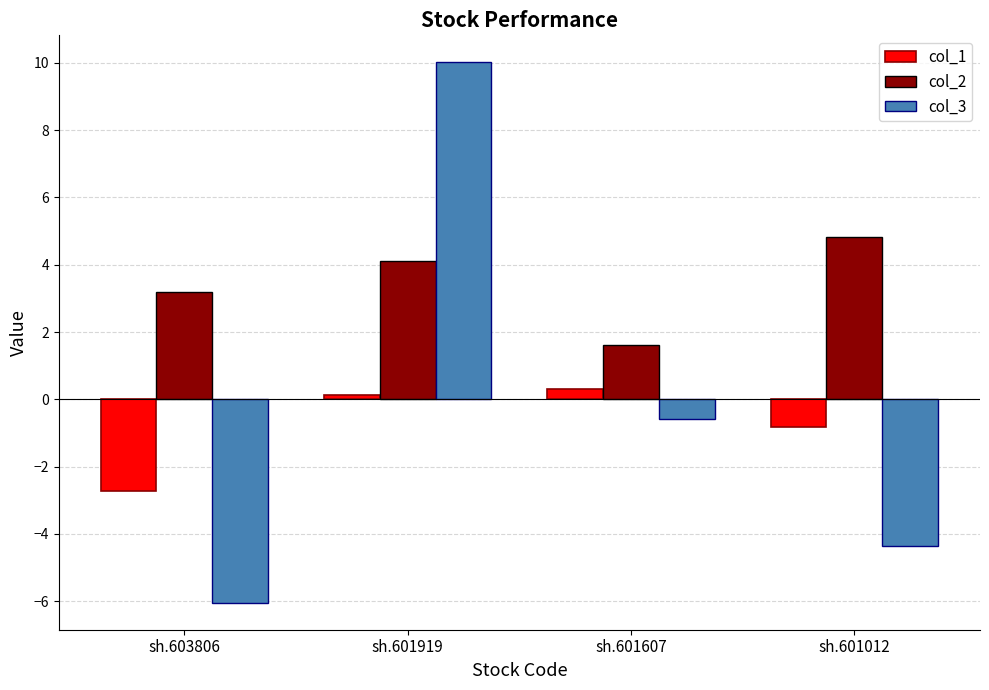

True or false: col_1 has a value of -0.8 at sh.601012.

True